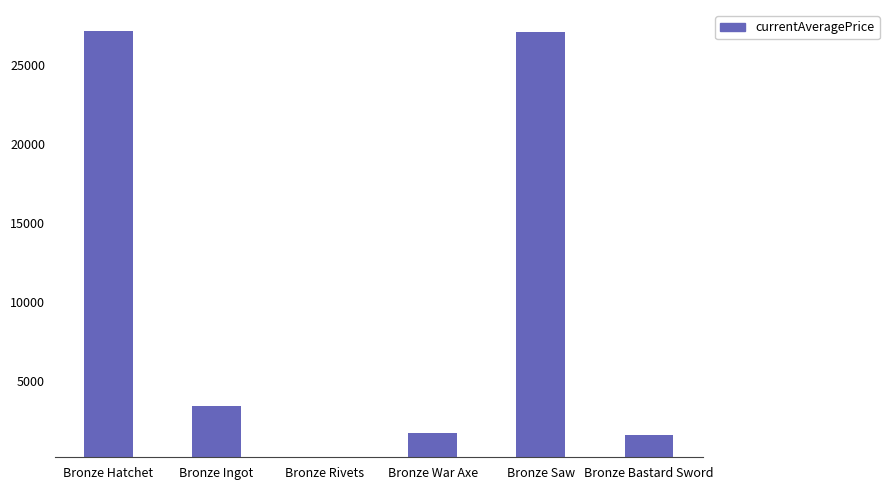

What is the ratio of the value at Bronze Saw to the value at Bronze War Axe?

15.5